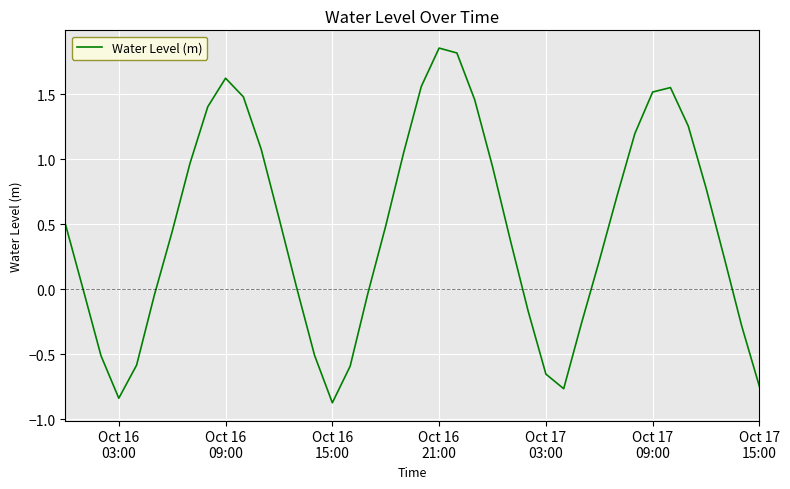

What is the smallest value displayed?

-0.9